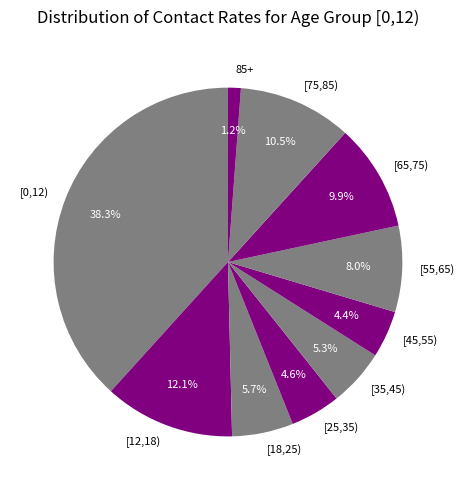

To the nearest percent, what is the difference between the largest and smallest slice percentages?

37%